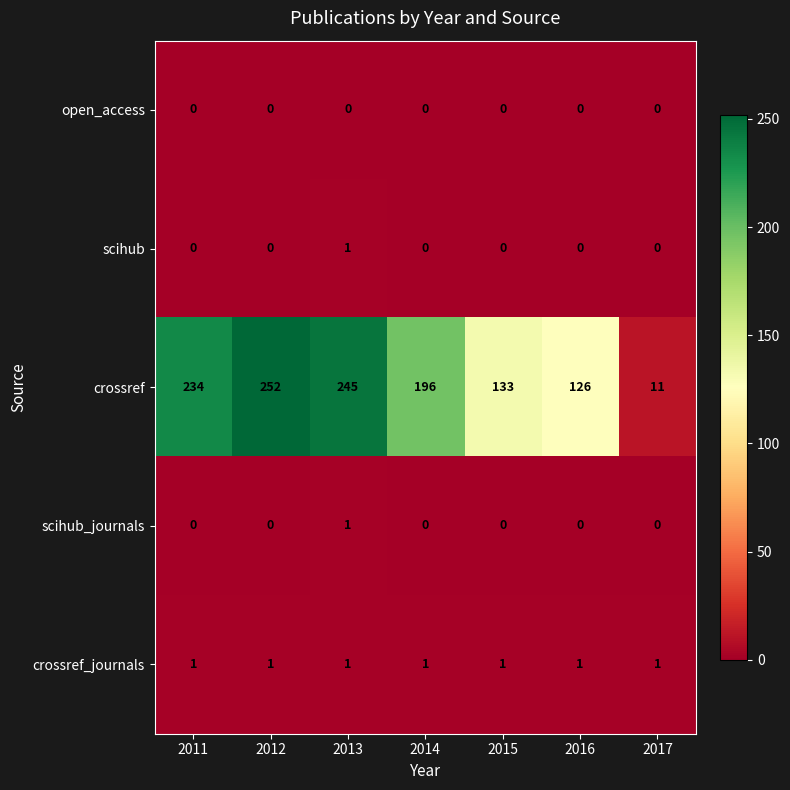

What is the difference between the second highest and minimum values in the crossref series?

234